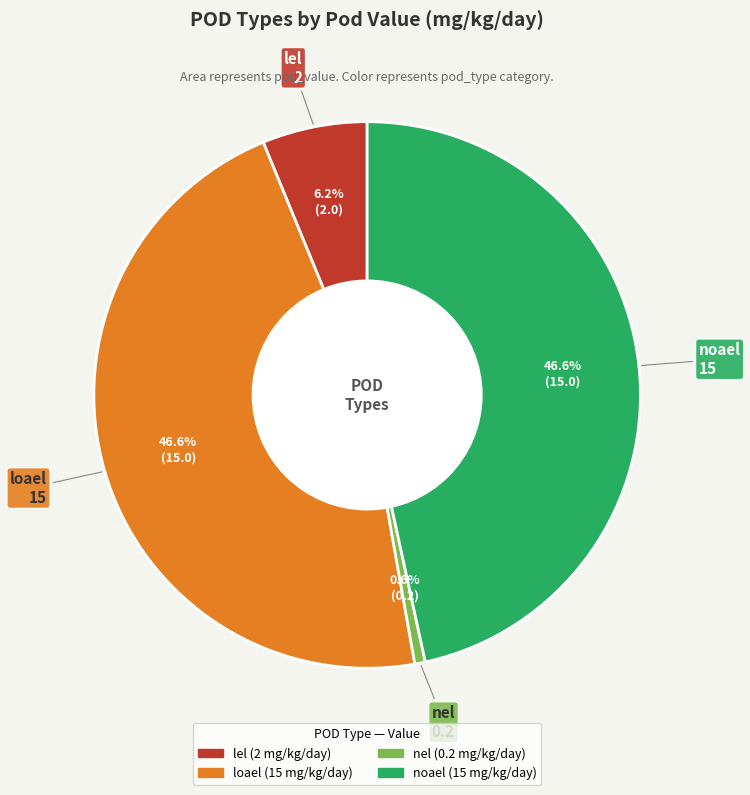

Count the number of slices in the pie.

4